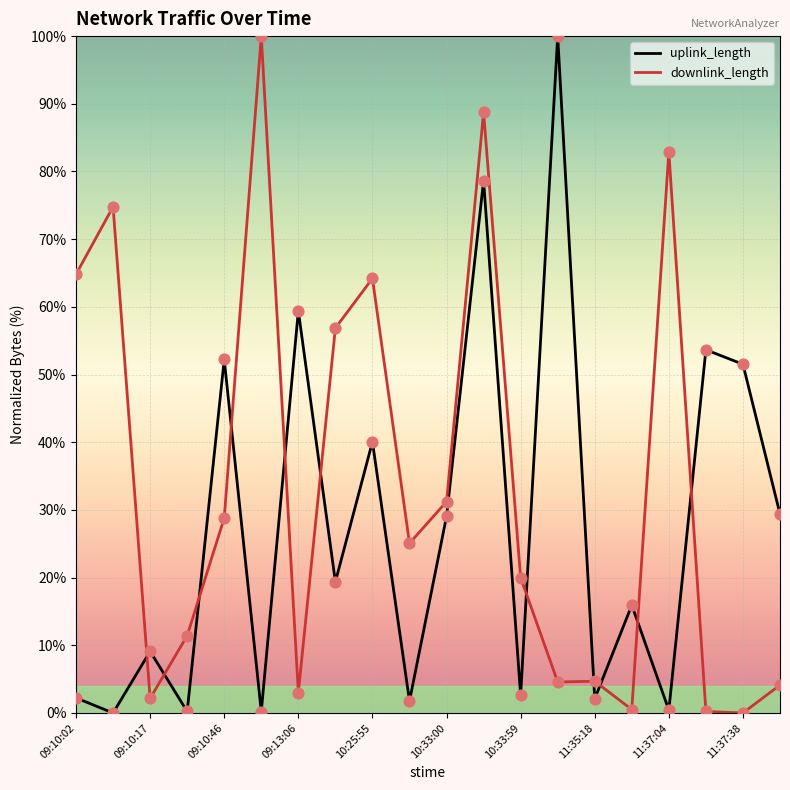

At how many categories does at least one series exceed 79?

4